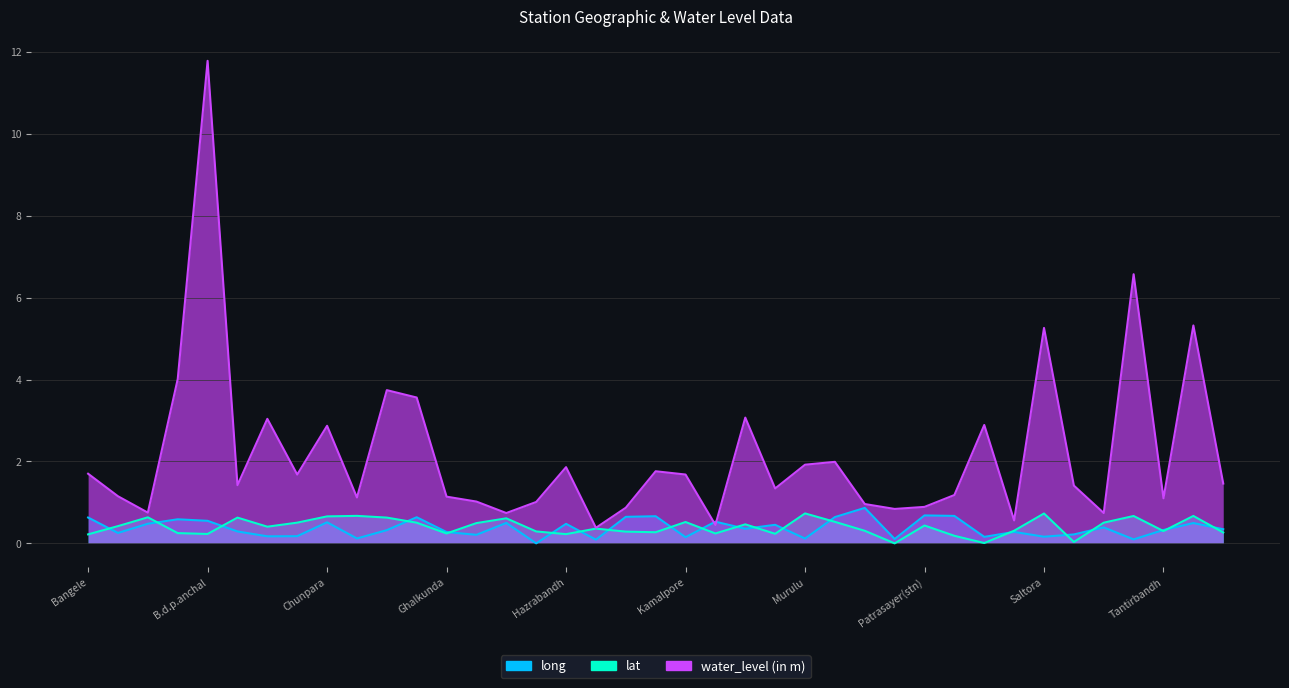

At which label is long closest to 0?

Hatirampur1